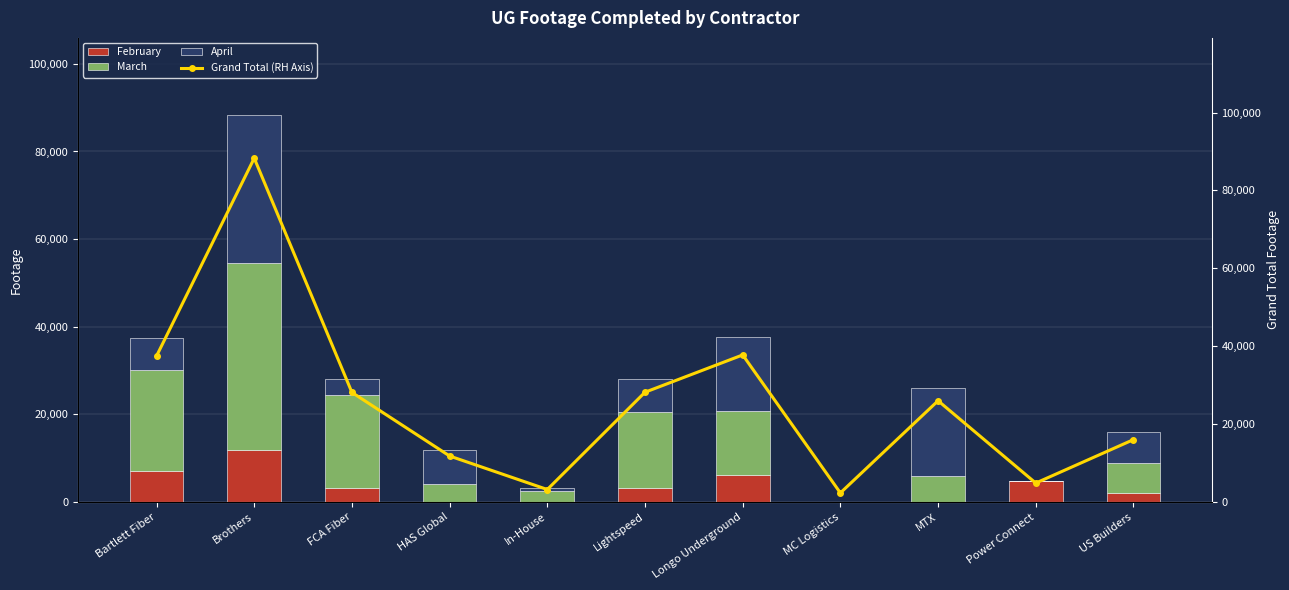

At which label is April closest to 16871?

Longo Underground